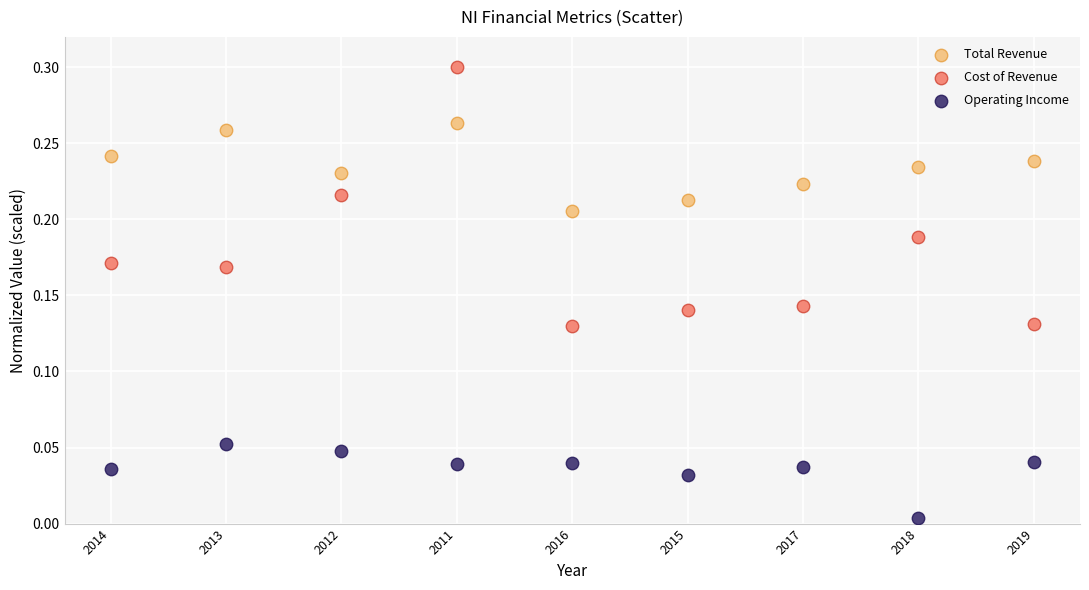

What are all the series names shown in the legend?

Total Revenue, Cost of Revenue, Operating Income